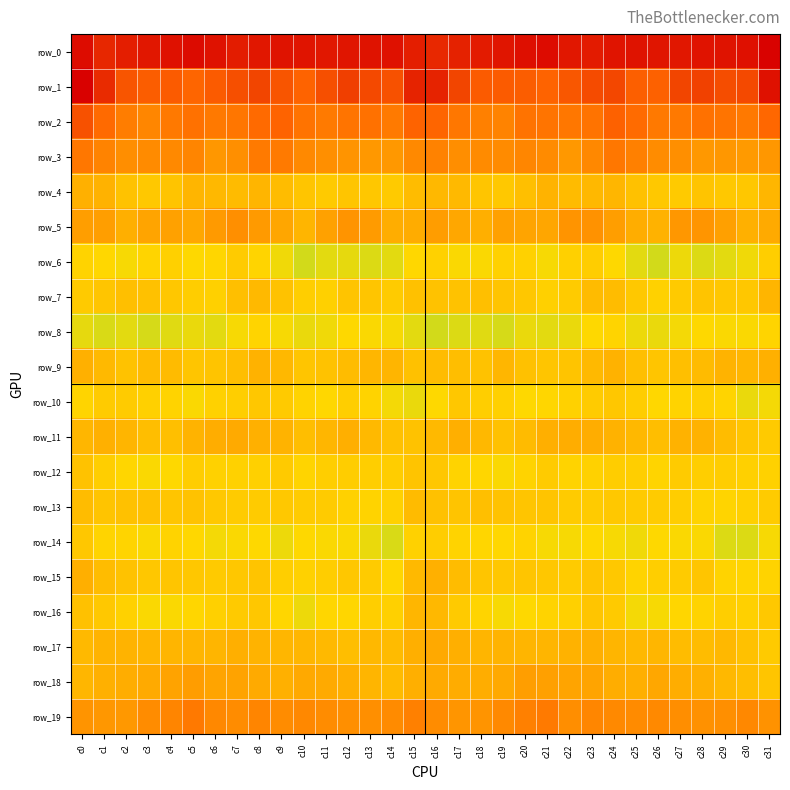

What is the total value across all series at c7?

-214.3